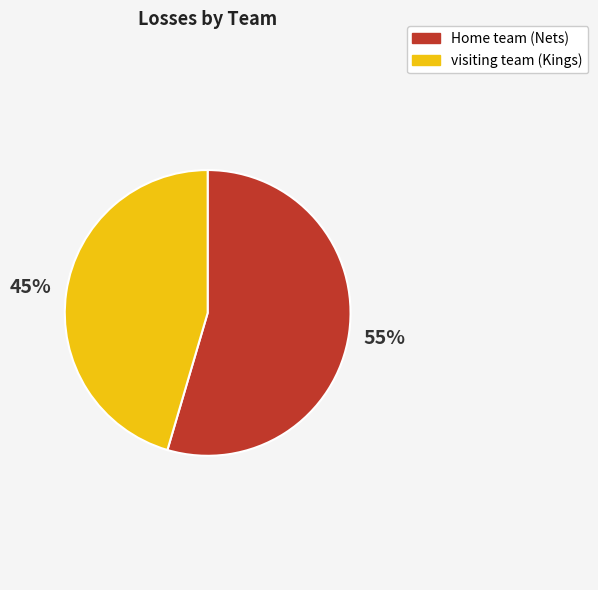

To the nearest percent, what is the combined percentage of visiting team (Kings) and Home team (Nets)?

100%